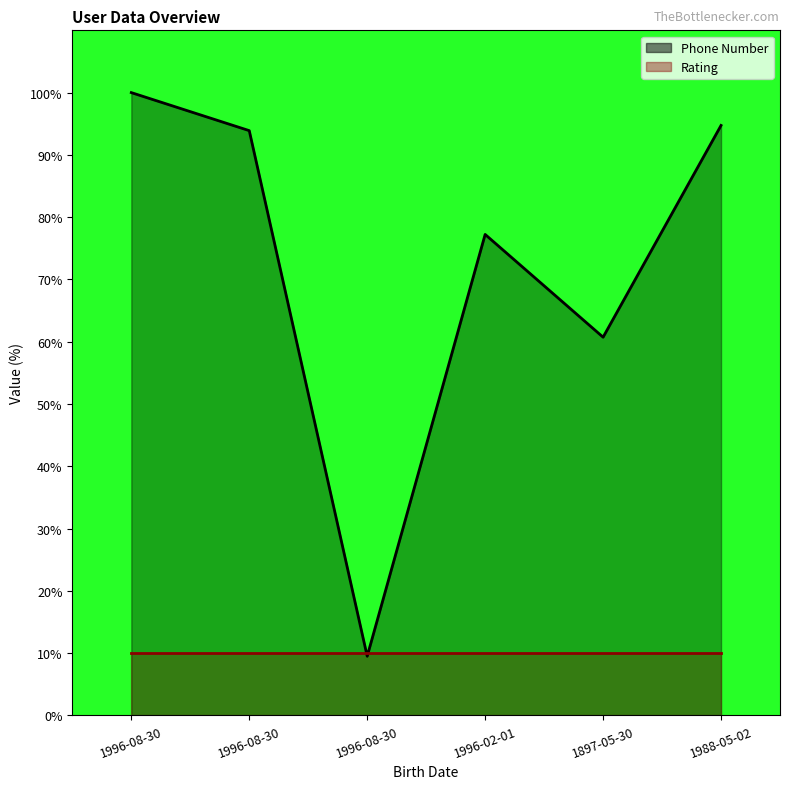

True or false: there are more than 2 points higher than both neighbors.

False